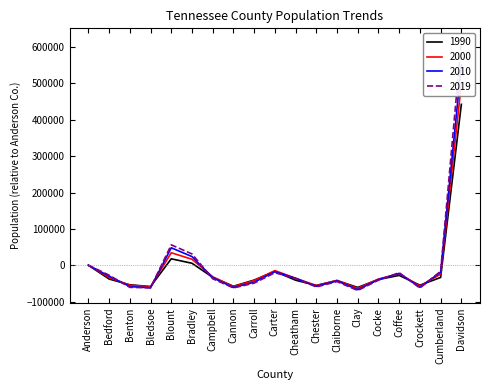

Reading left to right, transcribe all the data shown in this chart.

1990: Anderson=0	Bedford=-37839	Benton=-53726	Bledsoe=-58581	Blount=17712	Bradley=5462	Campbell=-33171	Cannon=-57783	Carroll=-40736	Carter=-16745	Cheatham=-41110	Chester=-55431	Claiborne=-42113	Clay=-61012	Cocke=-39109	Coffee=-27907	Crockett=-54872	Cumberland=-33514	Davidson=442536
2000: Anderson=0	Bedford=-33862	Benton=-54936	Bledsoe=-59121	Blount=34354	Bradley=16503	Campbell=-31631	Cannon=-58634	Carroll=-42024	Carter=-14739	Cheatham=-35627	Chester=-55930	Claiborne=-41609	Clay=-63510	Cocke=-37922	Coffee=-23418	Crockett=-56941	Cumberland=-24689	Davidson=498457
2010: Anderson=0	Bedford=-30025	Benton=-58591	Bledsoe=-62208	Blount=48016	Bradley=23844	Campbell=-34359	Cannon=-61269	Carroll=-46596	Carter=-17699	Cheatham=-35972	Chester=-57937	Claiborne=-42870	Clay=-67229	Cocke=-39440	Coffee=-22279	Crockett=-60506	Cumberland=-19022	Davidson=551476
2019: Anderson=0	Bedford=-27265	Benton=-60818	Bledsoe=-61914	Blount=56110	Bradley=31132	Campbell=-37136	Cannon=-62300	Carroll=-49211	Carter=-20587	Cheatham=-36311	Chester=-59681	Claiborne=-45019	Clay=-69363	Cocke=-40974	Coffee=-20458	Crockett=-62748	Cumberland=-16458	Davidson=617166